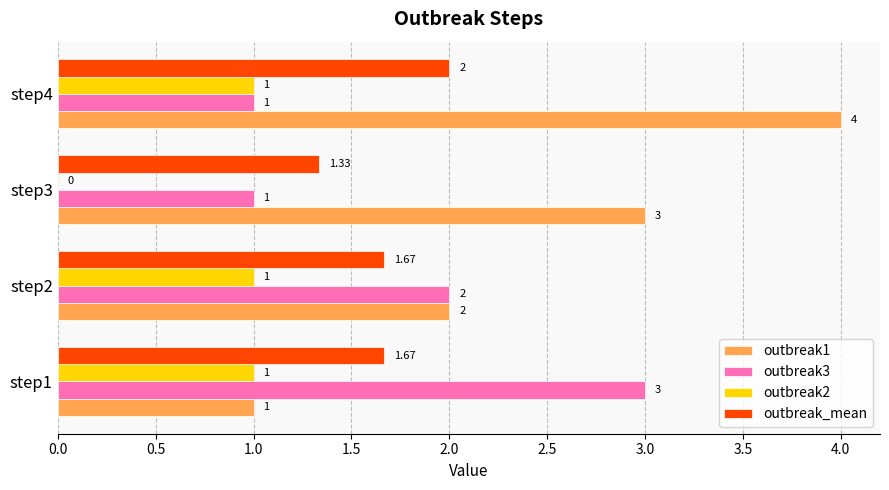

Which category has the highest value across all series?

step4